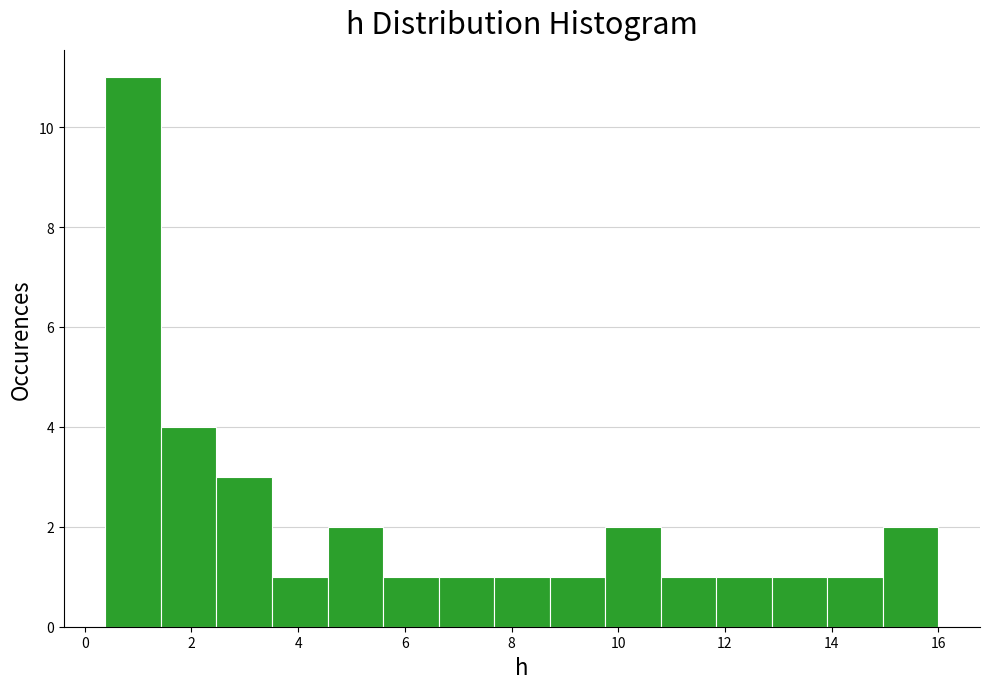

Reading left to right, transcribe this chart: for each bar, give the range it covers on the x-axis and its height. Neither the bar edges nor the heights are printed on the chart, so give them approximately, as read against the axes.

0.4 to 1.4: 11
1.4 to 2.4: 4
2.4 to 3.6: 3
3.6 to 4.6: 1
4.6 to 5.6: 2
5.6 to 6.6: 1
6.6 to 7.6: 1
7.6 to 8.8: 1
8.8 to 9.8: 1
9.8 to 10.8: 2
10.8 to 11.8: 1
11.8 to 12.8: 1
12.8 to 14.0: 1
14.0 to 15.0: 1
15.0 to 16.0: 2